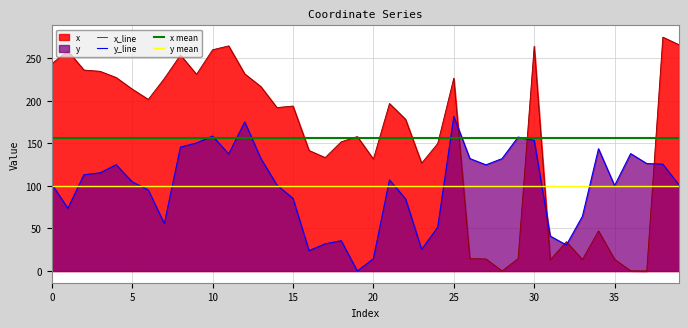

Is it true that x equals 157.9 at 19?

True